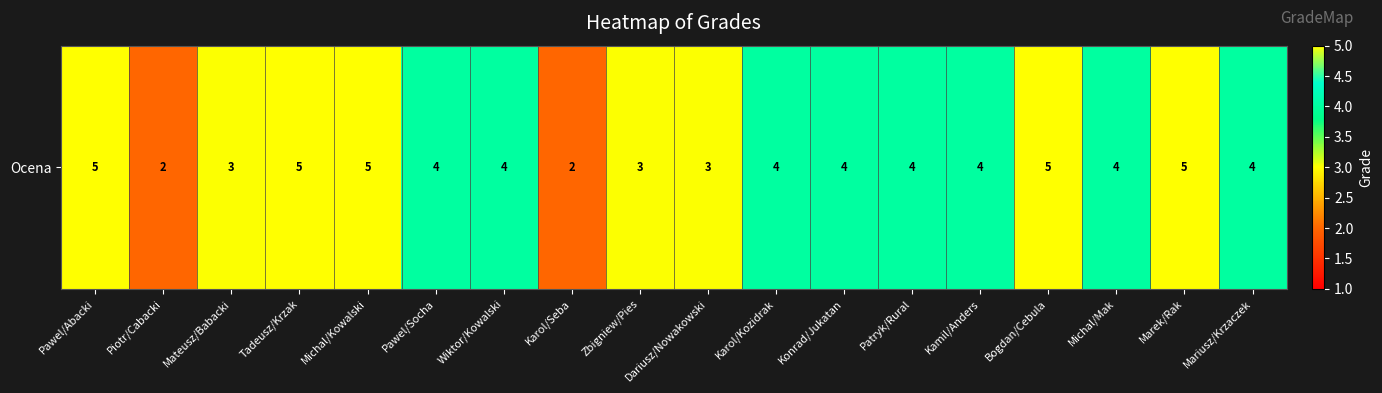

Count the values in the range 3 to 5.

16